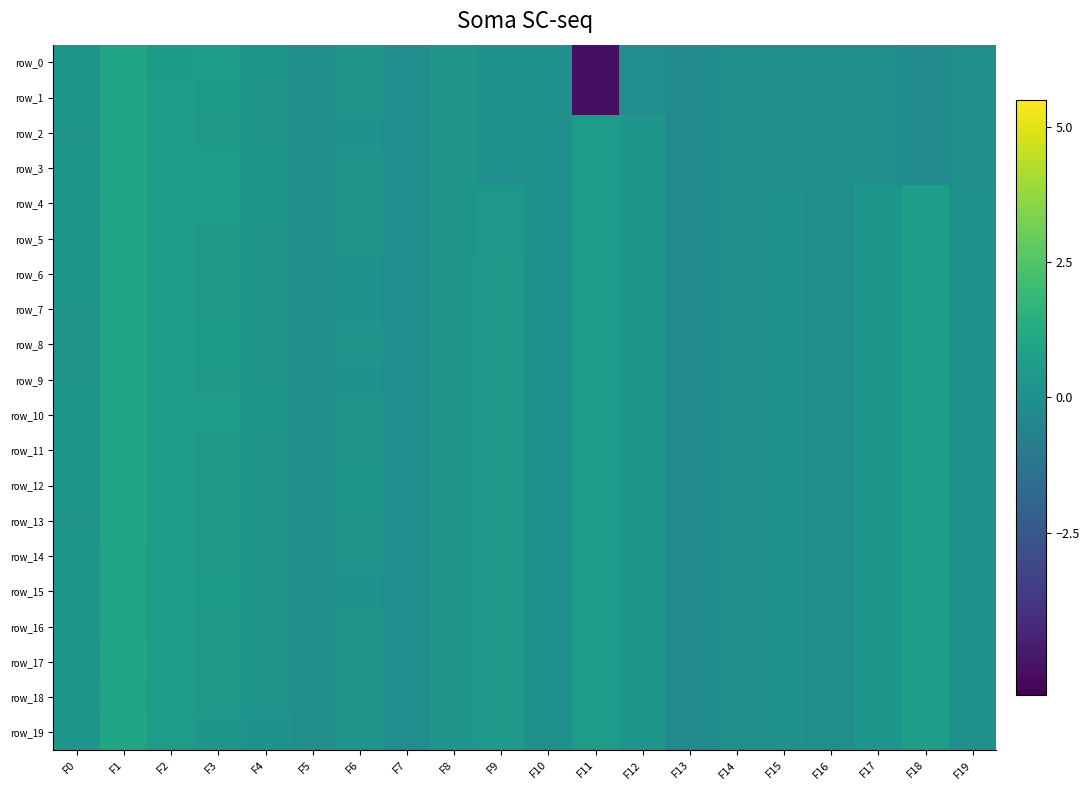

Reading right to left, list all the values displayed in this chart.

row_0: -0.0	-0.2	-0.0	-0.0	-0.0	-0.0	-0.3	-0.1	-5.1	0.0	0.0	0.2	-0.1	0.2	-0.1	0.3	0.6	0.5	1.0	0.3
row_1: -0.0	-0.2	-0.0	-0.0	-0.0	-0.0	-0.3	-0.1	-5.1	0.0	0.0	0.2	-0.1	0.2	-0.1	0.2	0.5	0.5	1.0	0.3
row_2: -0.0	-0.2	-0.0	-0.0	-0.0	-0.0	-0.3	0.3	0.6	0.0	0.0	0.2	-0.1	0.2	-0.1	0.2	0.5	0.5	1.0	0.2
row_3: -0.0	-0.2	-0.0	-0.0	-0.0	-0.0	-0.3	0.3	0.6	0.0	0.0	0.2	-0.1	0.2	-0.1	0.3	0.5	0.5	1.0	0.3
row_4: 0.0	0.7	0.3	-0.0	0.1	-0.0	-0.3	0.3	0.6	0.0	0.4	0.2	-0.1	0.3	-0.1	0.3	0.6	0.6	1.0	0.3
row_5: 0.0	0.7	0.3	-0.0	0.1	-0.0	-0.3	0.3	0.6	0.0	0.4	0.2	-0.1	0.2	-0.1	0.2	0.4	0.6	1.0	0.3
row_6: 0.0	0.7	0.3	-0.0	0.1	-0.0	-0.3	0.3	0.6	0.0	0.4	0.2	-0.1	0.2	-0.1	0.2	0.4	0.6	1.0	0.3
row_7: 0.0	0.7	0.3	-0.0	0.1	-0.0	-0.3	0.3	0.6	0.0	0.4	0.2	-0.1	0.2	-0.1	0.2	0.4	0.6	1.0	0.2
row_8: 0.0	0.7	0.3	-0.0	0.1	-0.0	-0.3	0.3	0.6	0.0	0.4	0.2	-0.1	0.2	-0.1	0.3	0.5	0.6	1.0	0.2
row_9: 0.0	0.7	0.3	-0.0	0.1	-0.0	-0.3	0.3	0.6	0.0	0.4	0.2	-0.1	0.2	-0.1	0.2	0.4	0.6	1.0	0.2
row_10: 0.0	0.7	0.3	-0.0	0.1	-0.0	-0.3	0.3	0.6	0.0	0.4	0.2	-0.1	0.2	-0.1	0.3	0.5	0.6	1.0	0.3
row_11: 0.0	0.7	0.3	-0.0	0.1	-0.0	-0.3	0.3	0.6	0.0	0.4	0.2	-0.1	0.2	-0.1	0.3	0.4	0.6	1.0	0.3
row_12: 0.0	0.7	0.3	-0.0	0.1	-0.0	-0.3	0.3	0.6	0.0	0.4	0.2	-0.1	0.3	-0.1	0.2	0.4	0.6	1.0	0.3
row_13: 0.0	0.6	0.3	-0.0	0.1	-0.0	-0.3	0.3	0.6	0.0	0.4	0.2	-0.1	0.2	-0.1	0.2	0.5	0.6	1.0	0.2
row_14: 0.0	0.6	0.3	-0.0	0.1	-0.0	-0.3	0.3	0.6	0.0	0.4	0.2	-0.1	0.2	-0.1	0.2	0.5	0.6	0.9	0.3
row_15: 0.0	0.6	0.3	-0.0	0.1	-0.0	-0.3	0.3	0.6	0.0	0.4	0.2	-0.1	0.2	-0.1	0.2	0.5	0.6	0.9	0.3
row_16: 0.0	0.6	0.3	-0.0	0.1	-0.0	-0.3	0.3	0.6	0.0	0.4	0.2	-0.1	0.2	-0.1	0.2	0.5	0.6	0.9	0.3
row_17: 0.0	0.6	0.3	-0.0	0.1	-0.0	-0.3	0.3	0.6	0.0	0.4	0.2	-0.1	0.2	-0.1	0.2	0.4	0.6	0.9	0.3
row_18: 0.0	0.6	0.3	-0.0	0.1	-0.0	-0.3	0.3	0.6	0.0	0.4	0.2	-0.1	0.2	-0.1	0.2	0.5	0.6	0.9	0.3
row_19: 0.0	0.6	0.3	-0.0	0.1	-0.0	-0.3	0.3	0.6	0.0	0.4	0.2	-0.1	0.2	-0.1	0.1	0.3	0.6	1.0	0.3